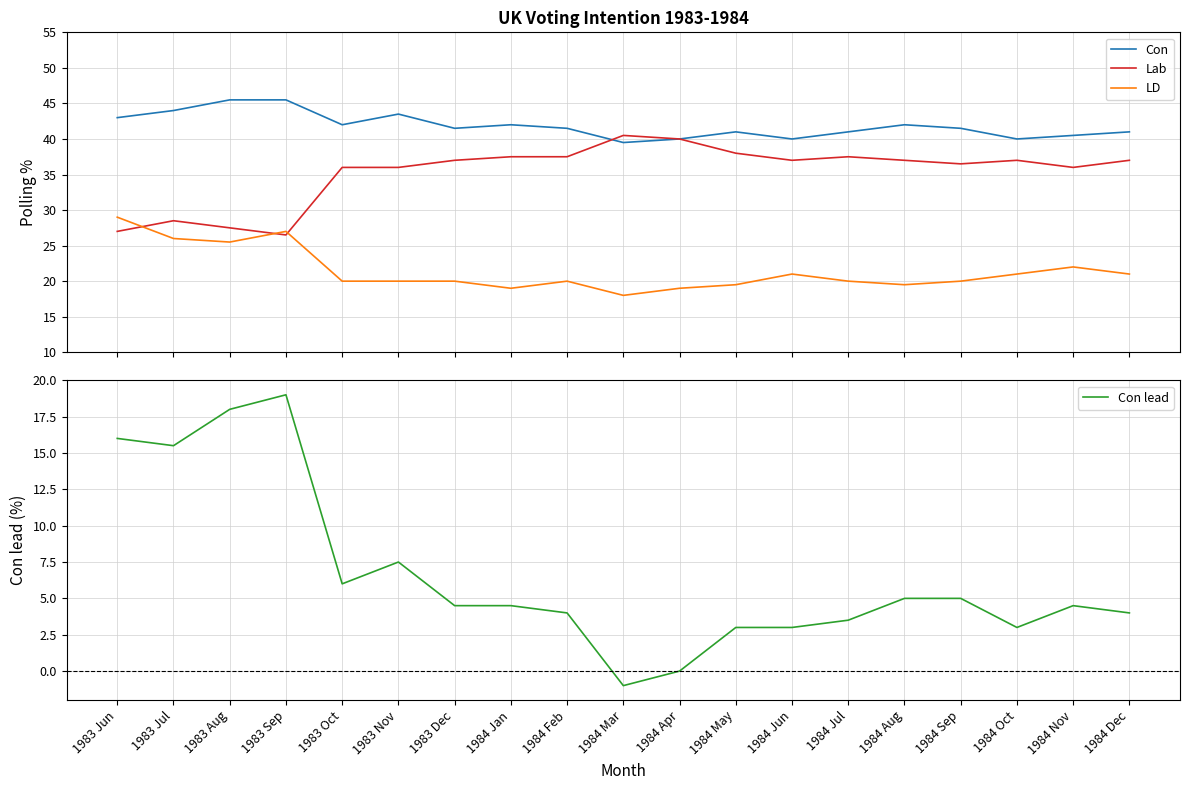

Which series changed the most between 1983 Jul and 1983 Sep?

Con lead